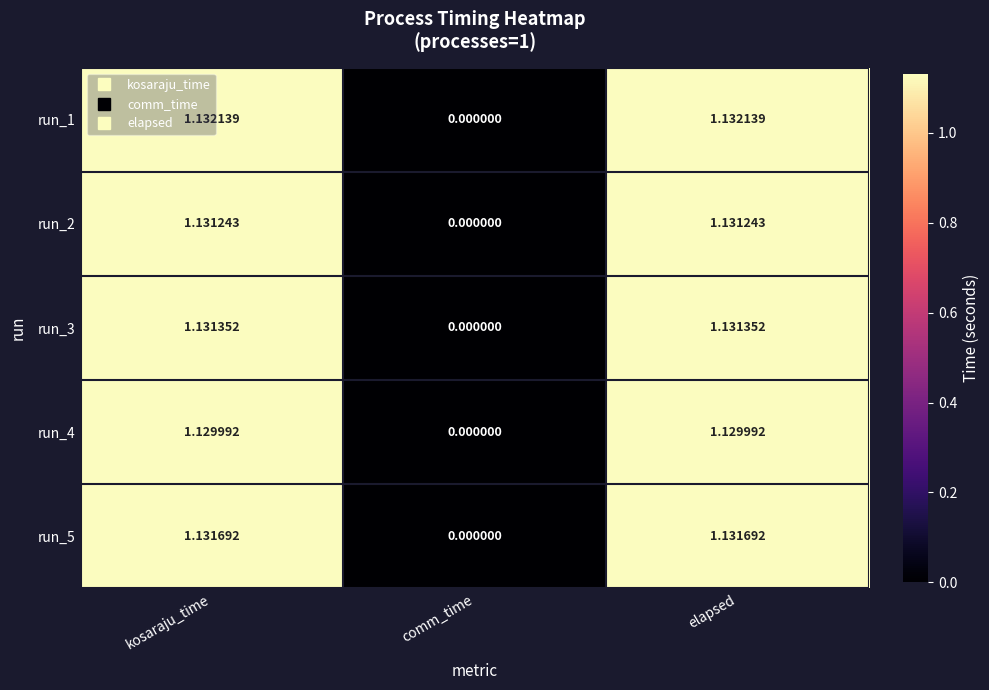

List the series in order of their peak value, lowest first.

run_4, run_2, run_3, run_5, run_1